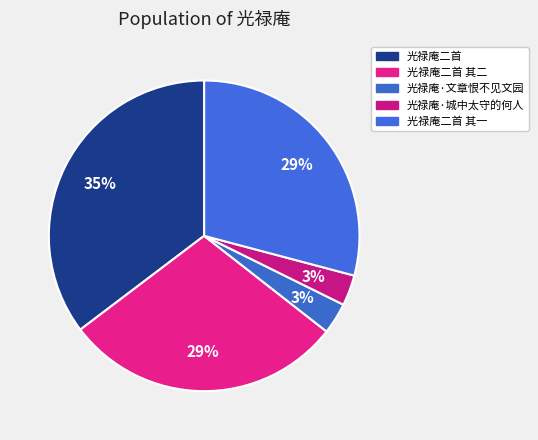

Count the number of slices in the pie.

5